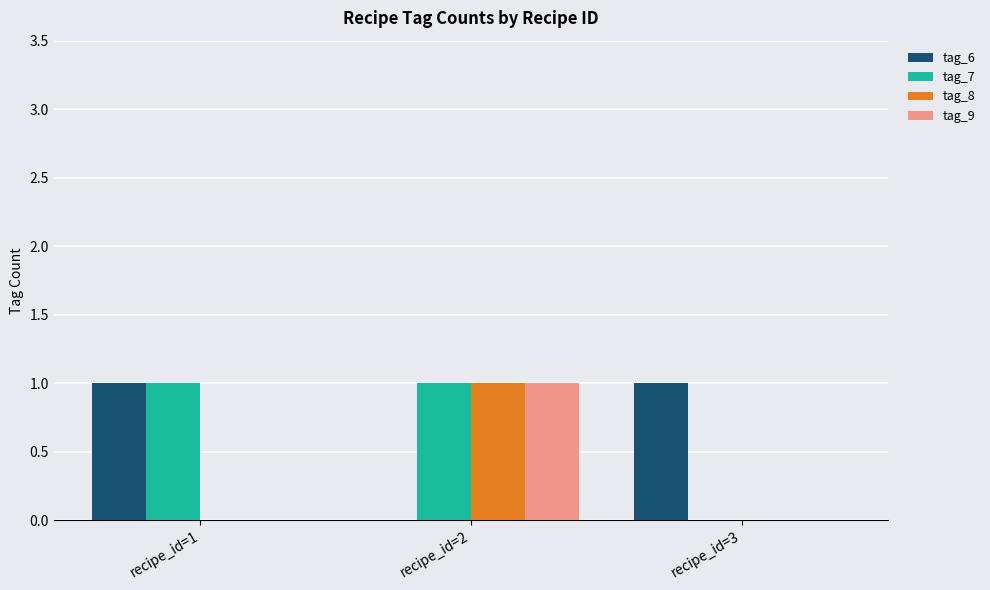

The value of tag_6 at recipe_id=1 is 1. True or false?

True